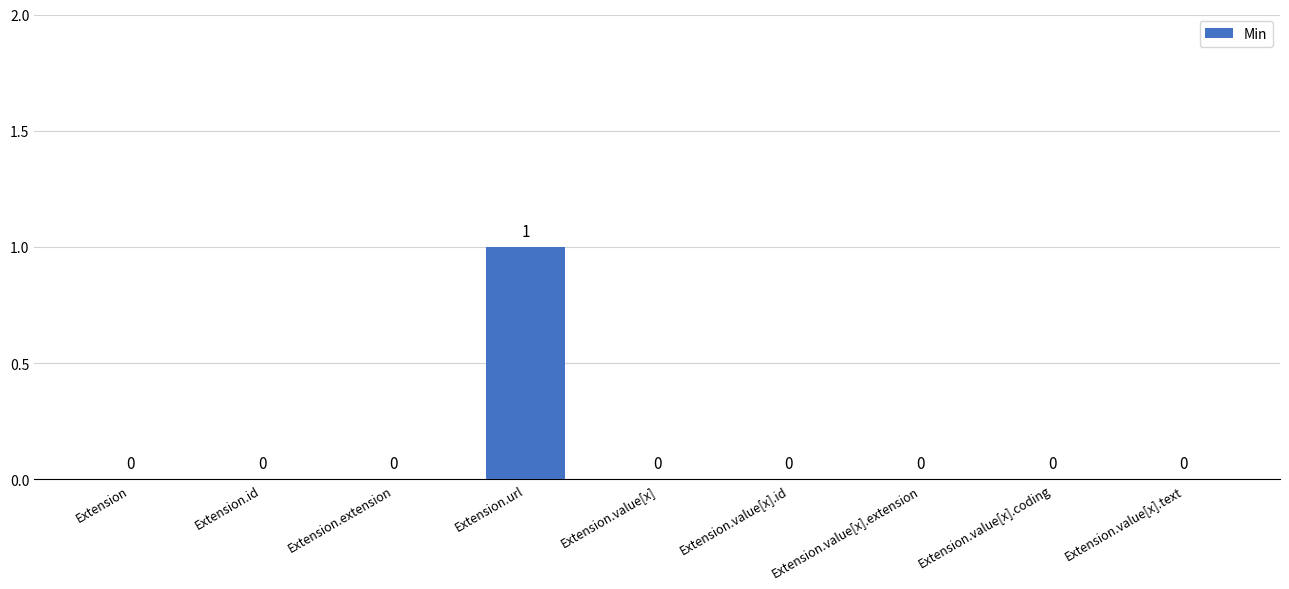

At which category does the chart reach its peak across all series?

Extension.url